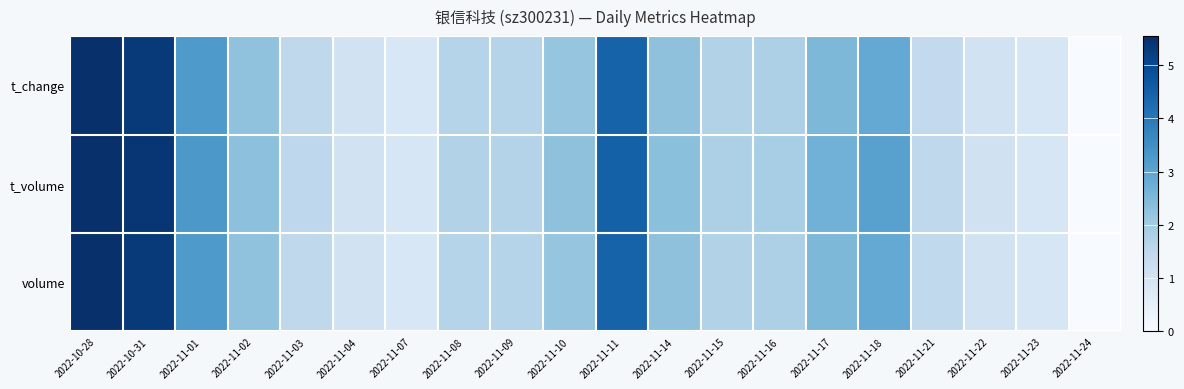

Between 2022-11-09 and 2022-11-17, which is larger?

2022-11-17